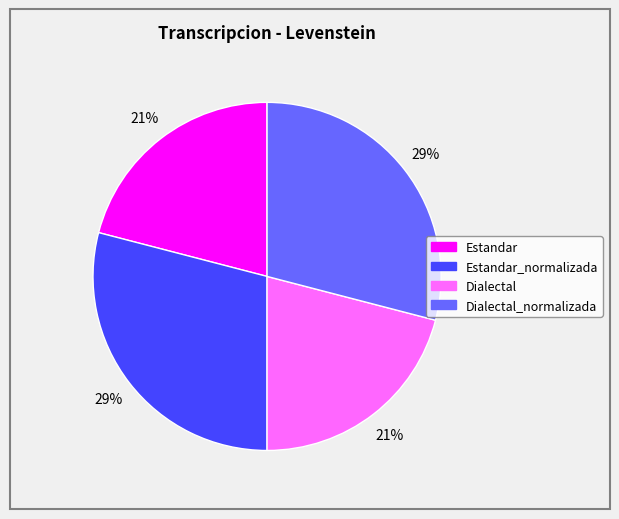

To the nearest percent, what is the average slice percentage?

25%